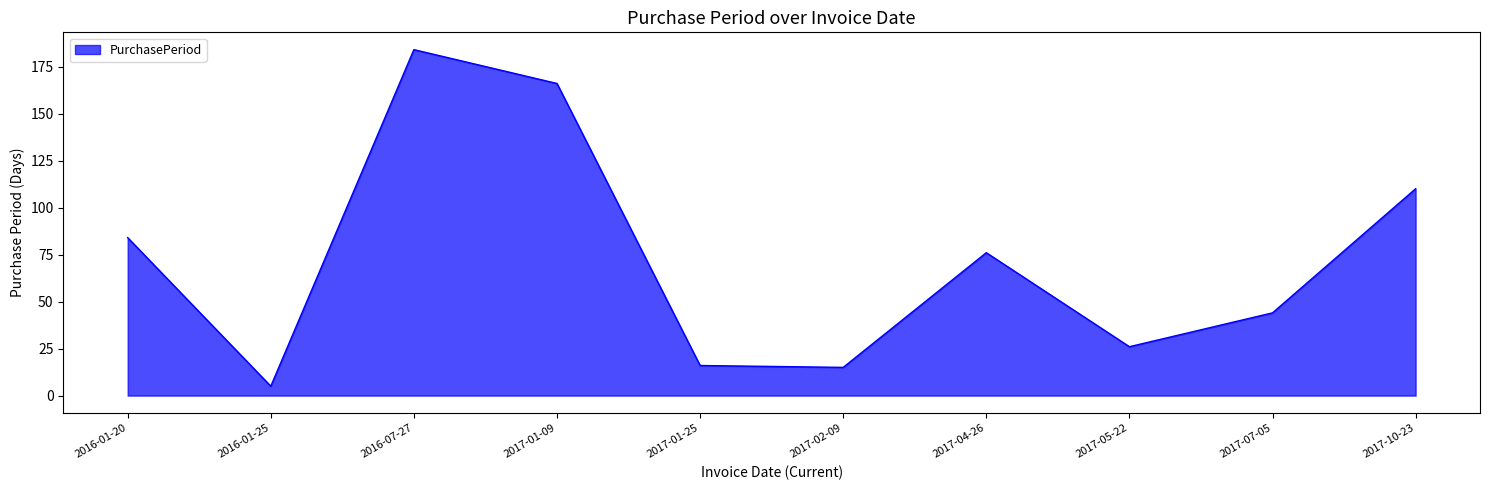

What is the ratio of the value at 2017-07-05 to the value at 2016-01-20?

0.5